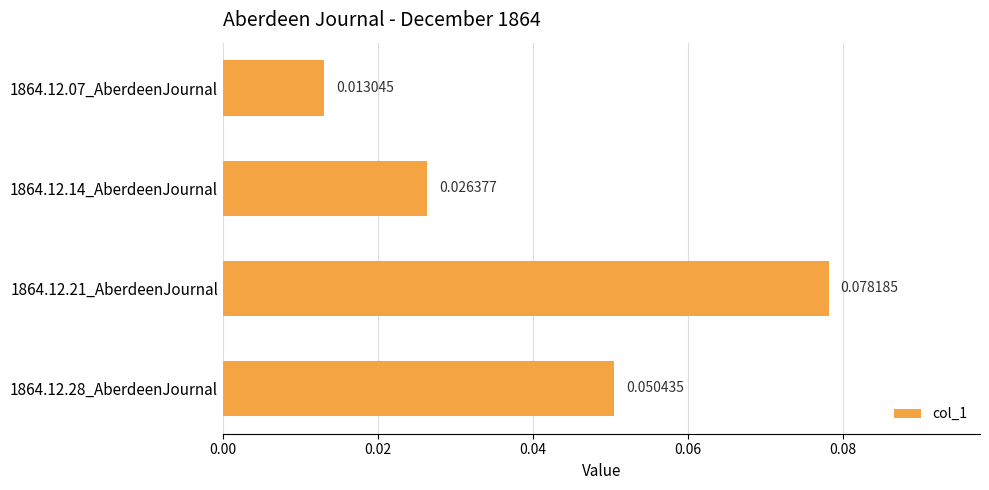

List the labels in order of value, largest first.

1864.12.21_AberdeenJournal, 1864.12.28_AberdeenJournal, 1864.12.14_AberdeenJournal, 1864.12.07_AberdeenJournal